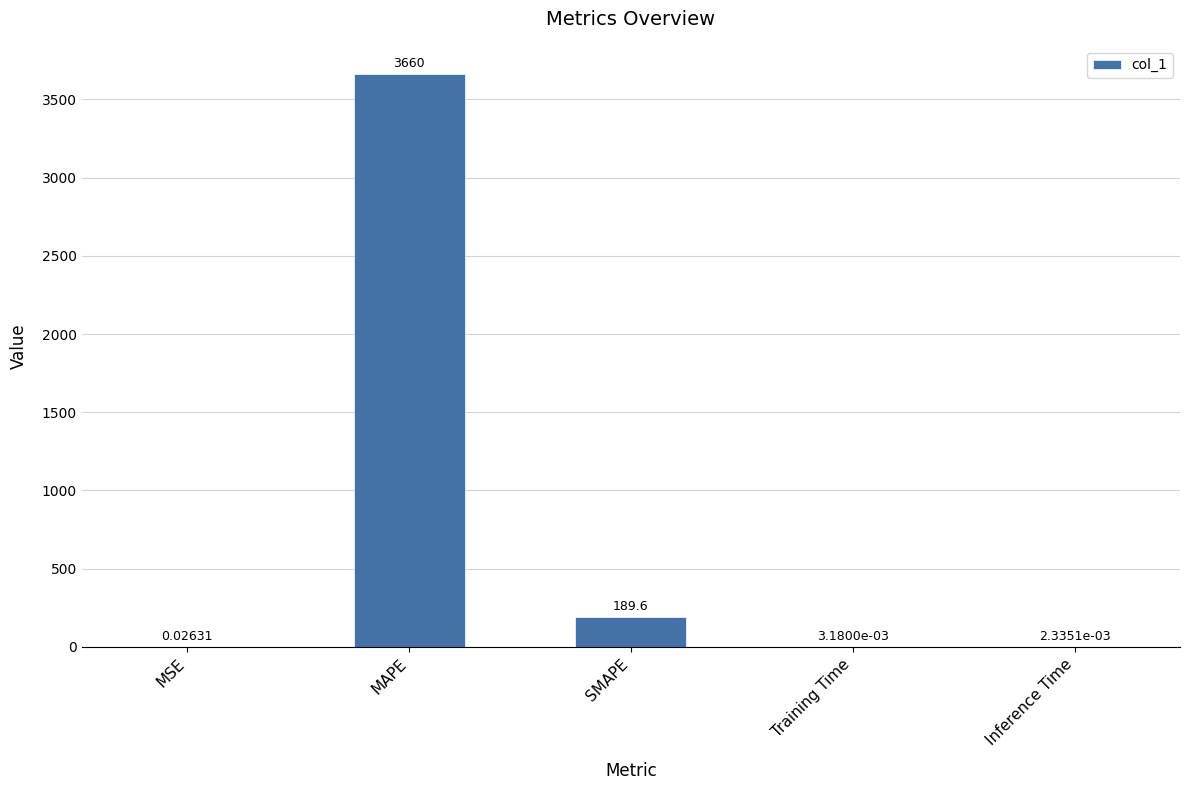

What value does the data have at MAPE?

3659.6